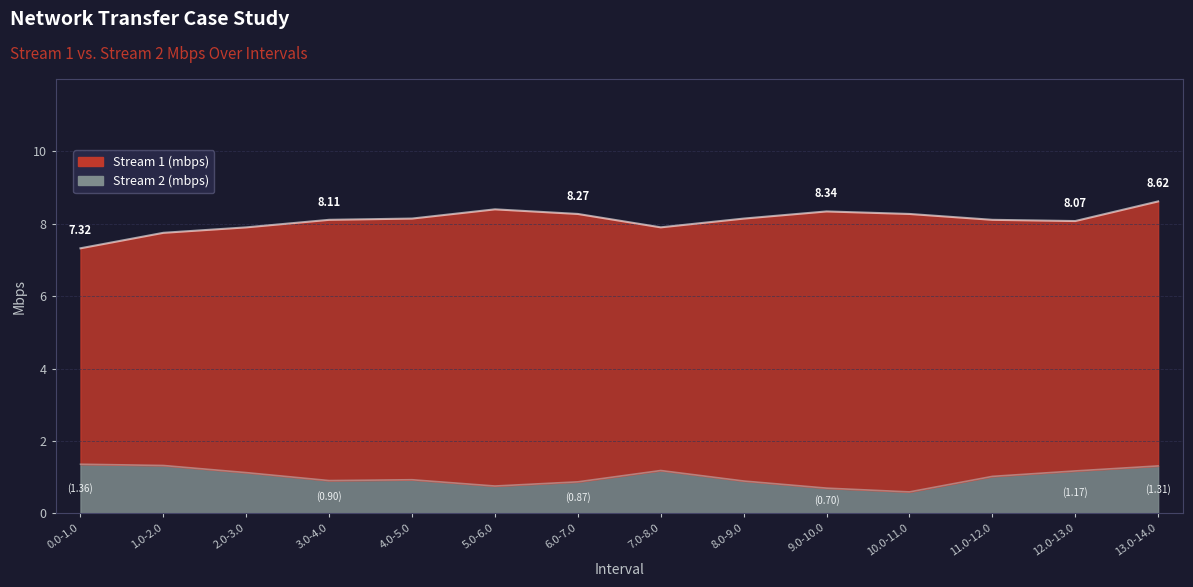

True or false: the data has more than 0 interior local peaks.

True